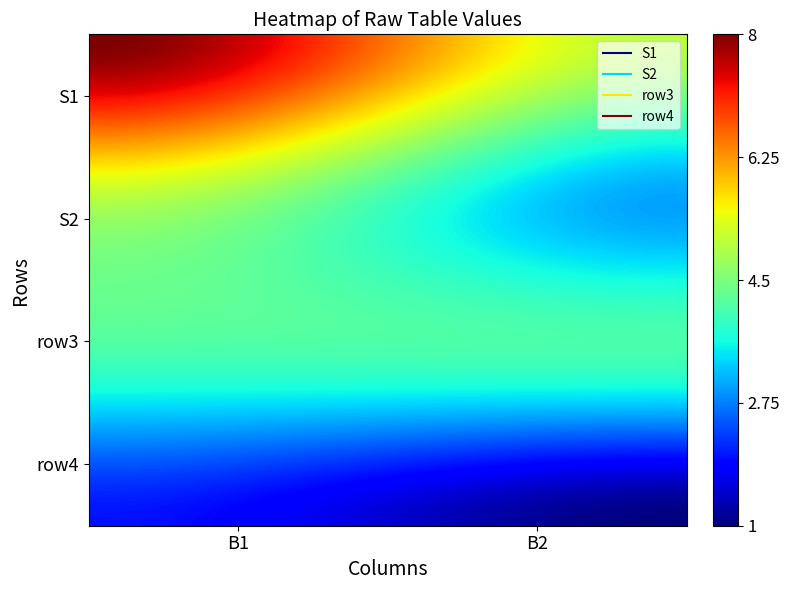

List the series in order of their peak value, highest first.

S1, S2, row3, row4